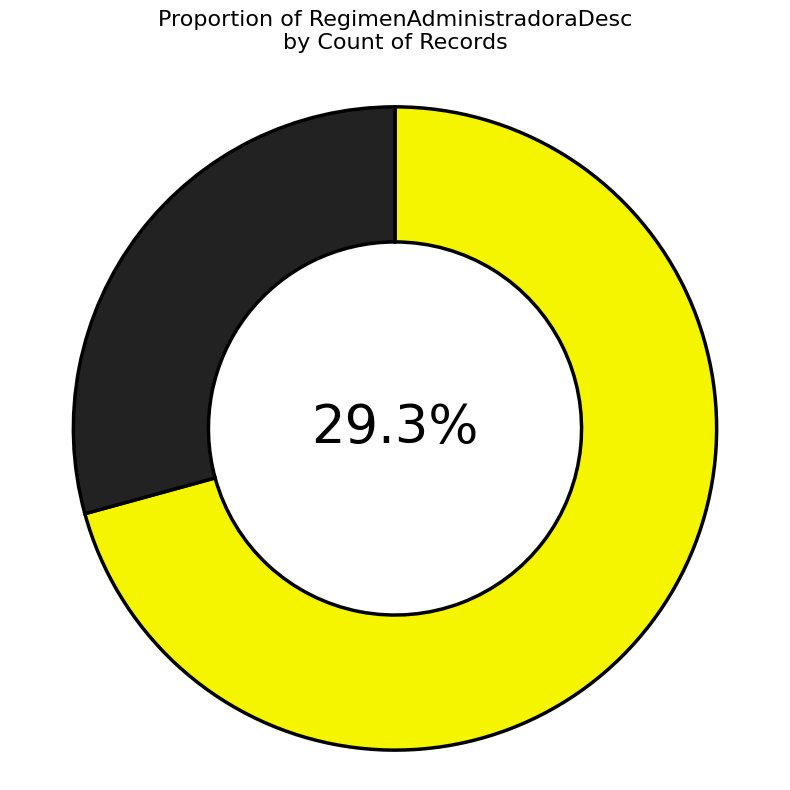

Count the number of slices in the pie.

2